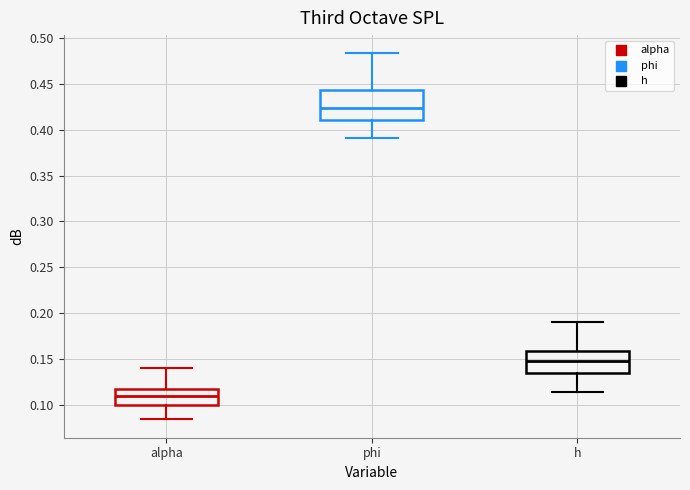

Comparing the boxes themselves (not the whiskers), which one is the tallest?

phi